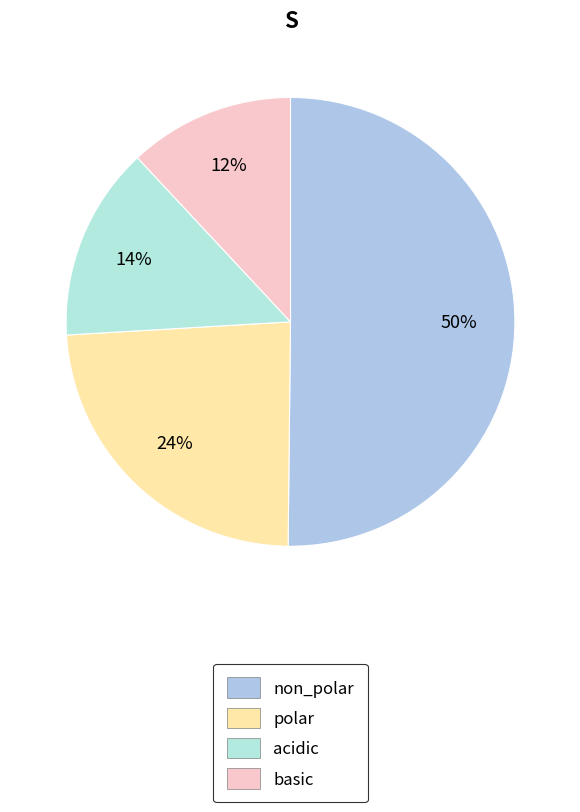

How many slices are in this pie chart?

4